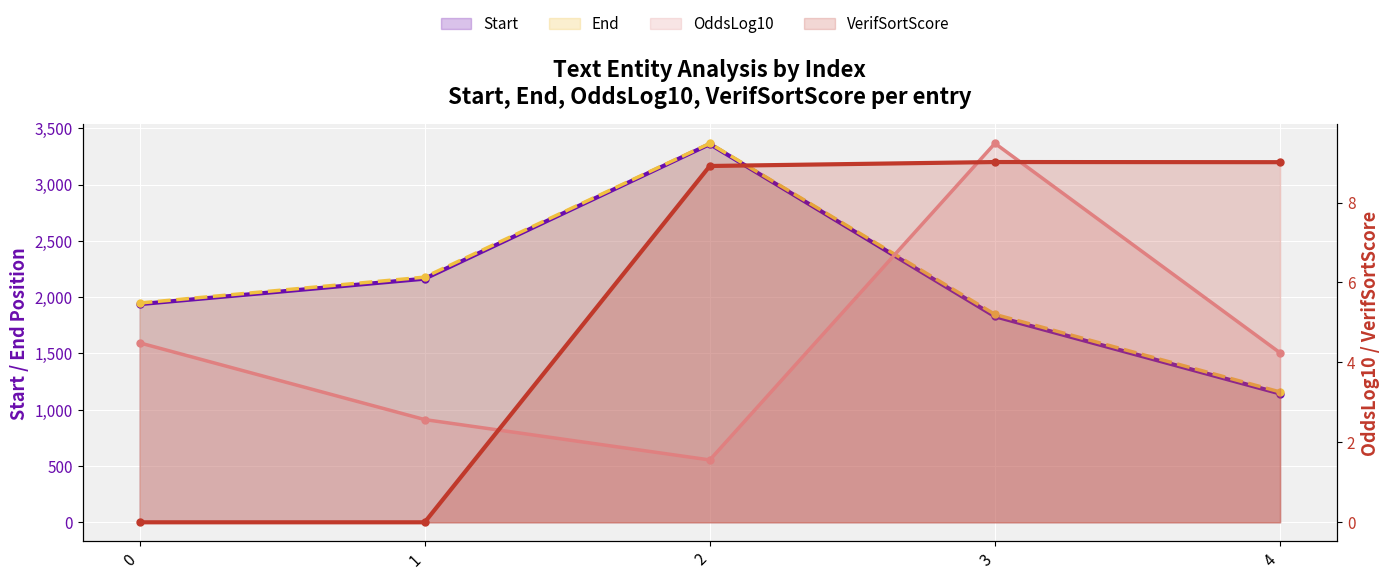

Between 1 and 3, which series saw the biggest shift?

Start